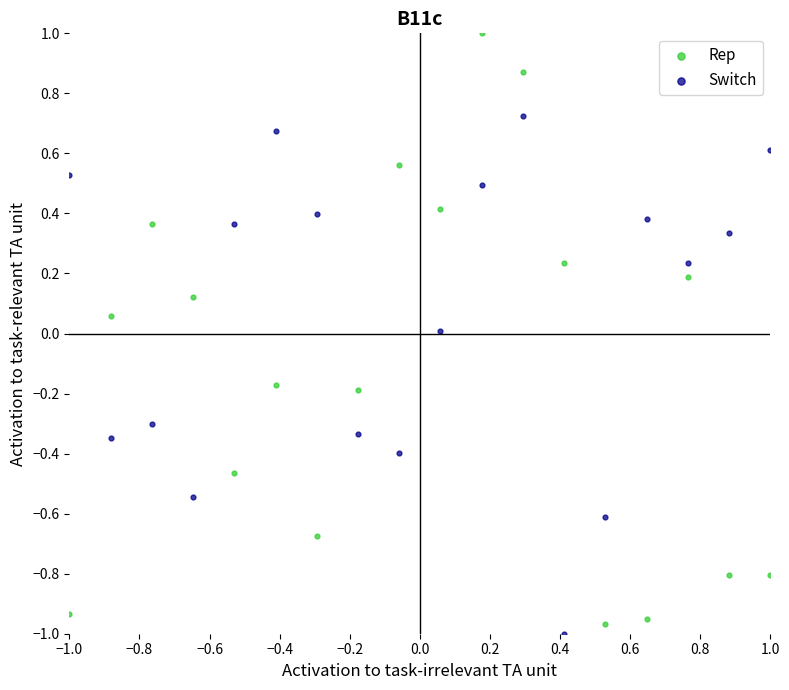

What are all the series names shown in the legend?

Rep, Switch